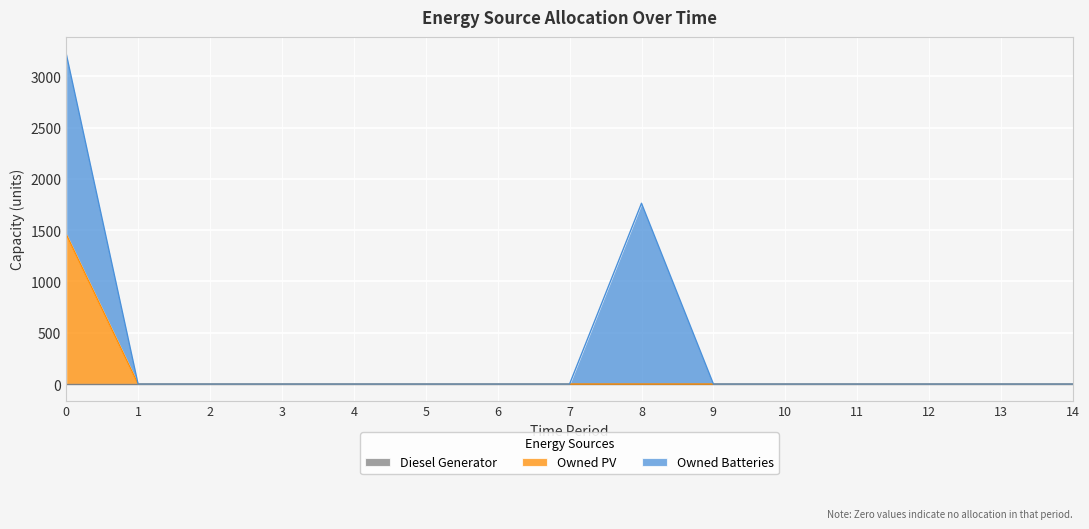

Reading left to right, transcribe all the data shown in this chart.

Diesel Generator: 0=0	1=0	2=0	3=0	4=0	5=0	6=0	7=0	8=0	9=0	10=0	11=0	12=0	13=0	14=0
Owned PV: 0=1461	1=0	2=0	3=0	4=0	5=0	6=0	7=0	8=0	9=0	10=0	11=0	12=0	13=0	14=0
Owned Batteries: 0=1762	1=0	2=0	3=0	4=0	5=0	6=0	7=0	8=1762	9=0	10=0	11=0	12=0	13=0	14=0